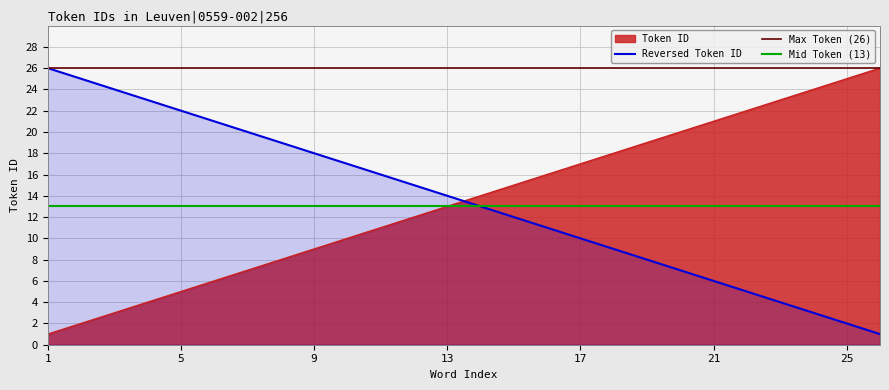

What is the value of the 15th point from the left?

15